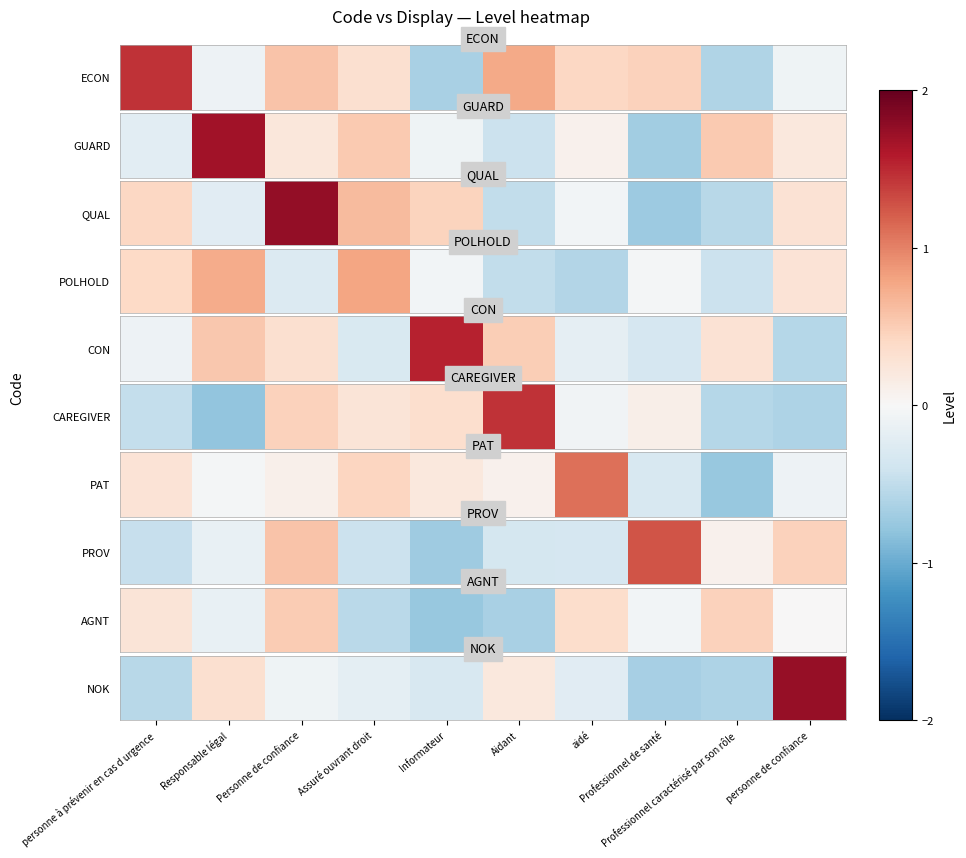

Which has a higher value, aidé or personne de confiance?

personne de confiance